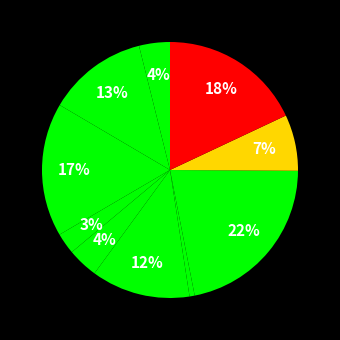

To the nearest percent, what is the average slice percentage?

10%